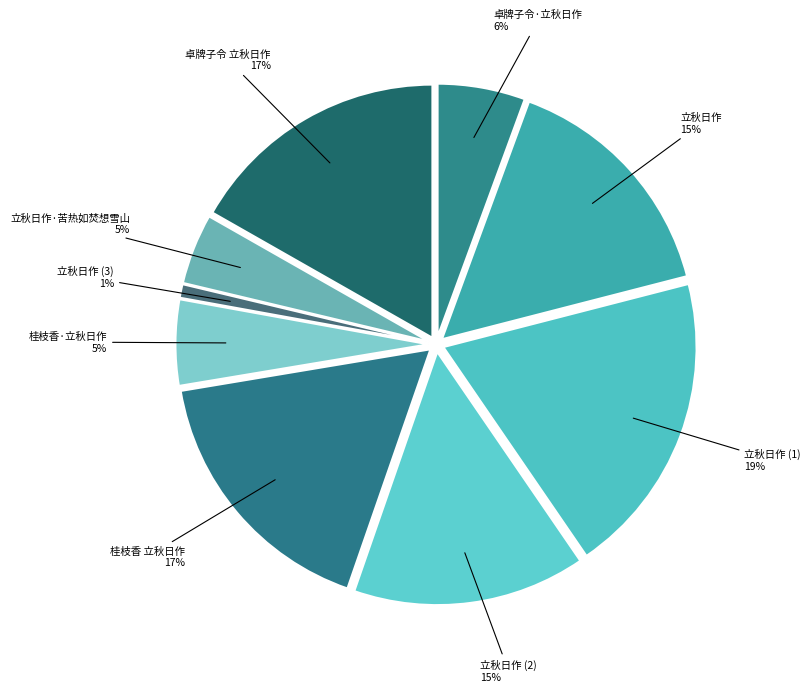

Does 立秋日作 represent more than half of the total?

No